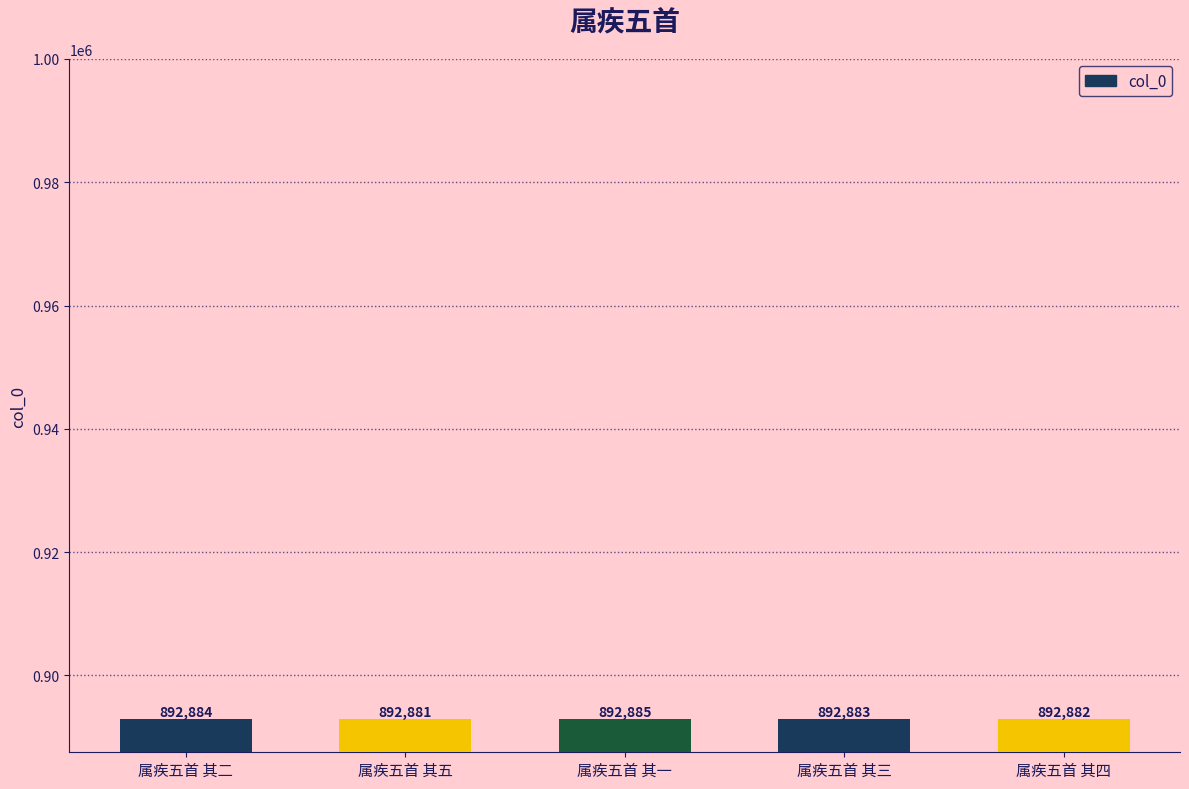

List the labels in order of value, smallest first.

属疾五首 其五, 属疾五首 其四, 属疾五首 其三, 属疾五首 其二, 属疾五首 其一